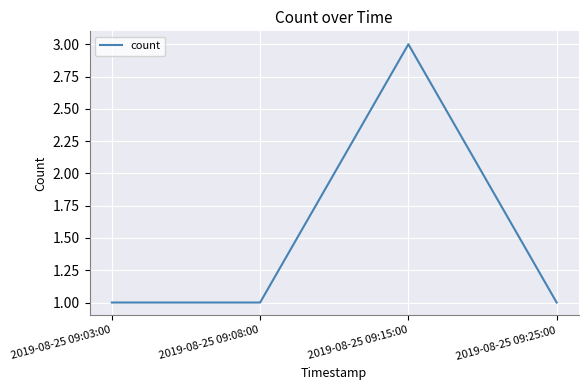

What position from the right is 2019-08-25 09:25:00?

1